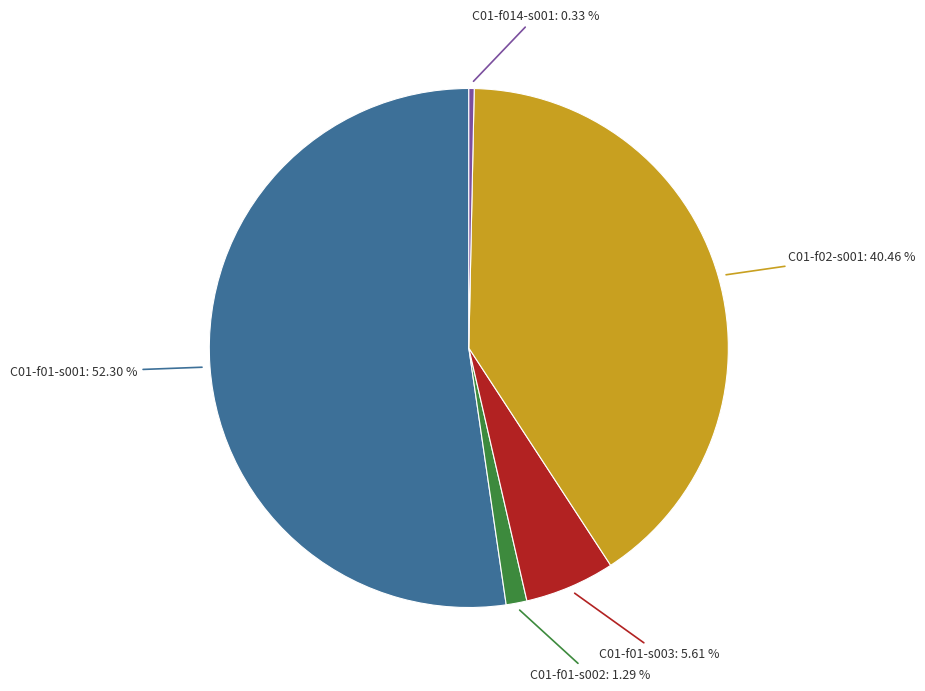

Is there a majority slice in this chart?

Yes